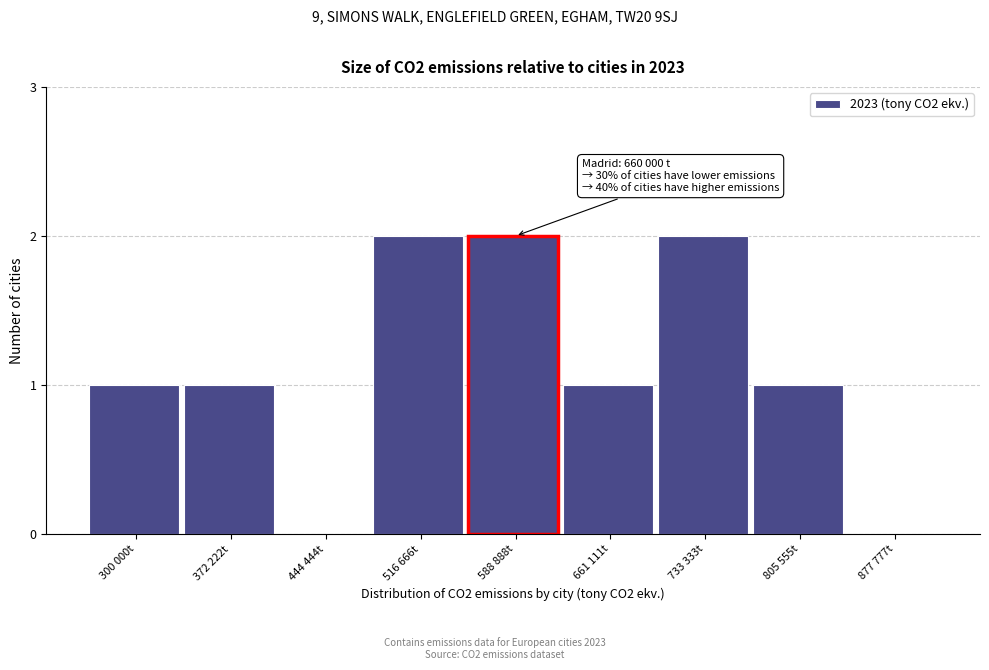

Reading left to right, list all the values displayed in this chart.

300 000t=1	372 222t=1	444 444t=0	516 666t=2	588 888t=2	661 111t=1	733 333t=2	805 555t=1	877 777t=0